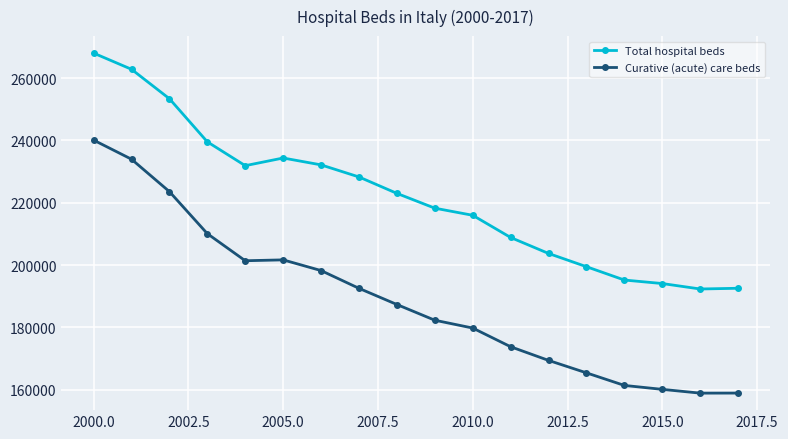

What is the value of the Total hospital beds point at the 13th from the left?

203723